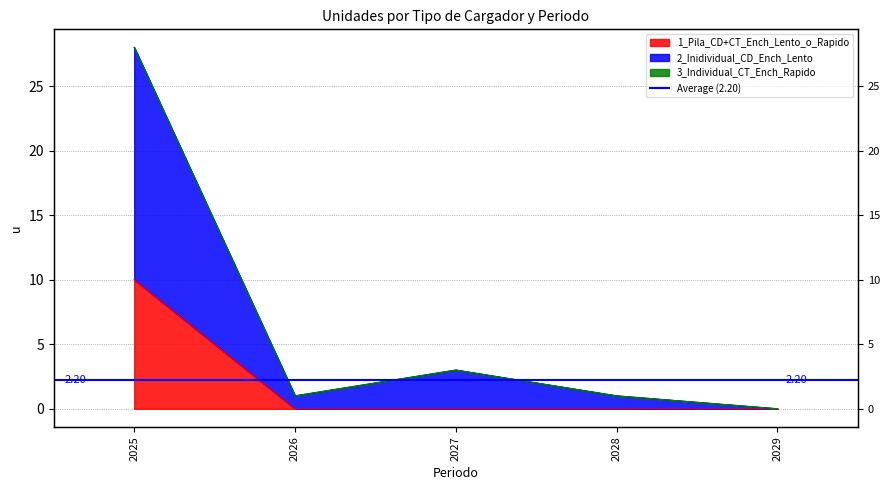

Is the value of 1_Pila_CD+CT_Ench_Lento_o_Rapido at 2028 greater than the value of 2_Inidividual_CD_Ench_Lento at 2028?

No